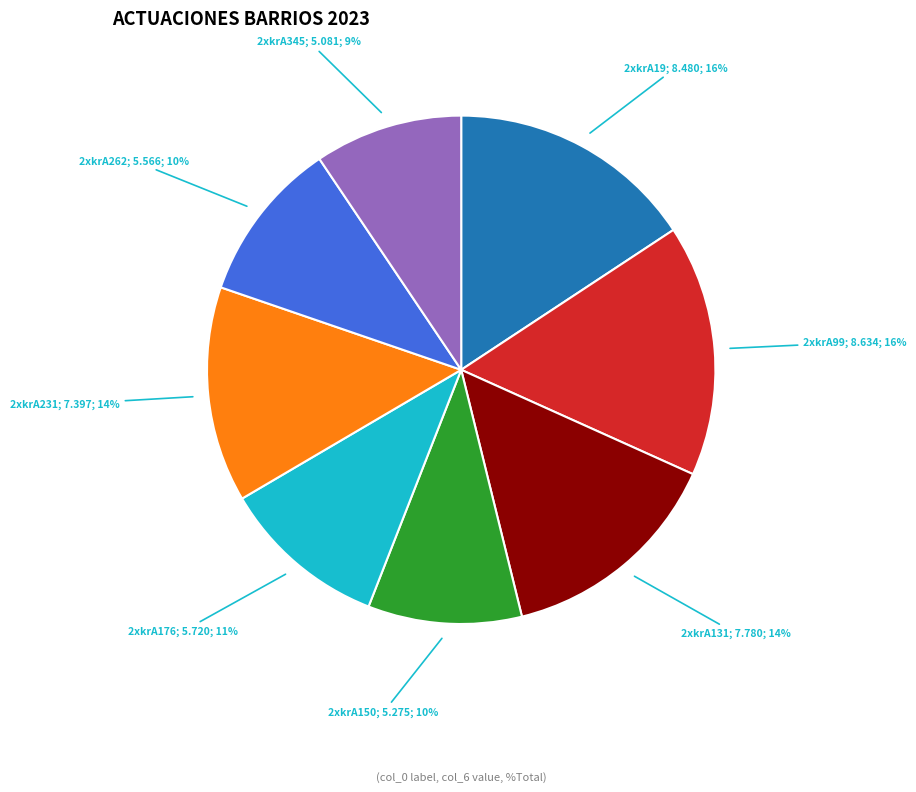

To the nearest percent, what is the difference between the largest and smallest slice percentages?

7%